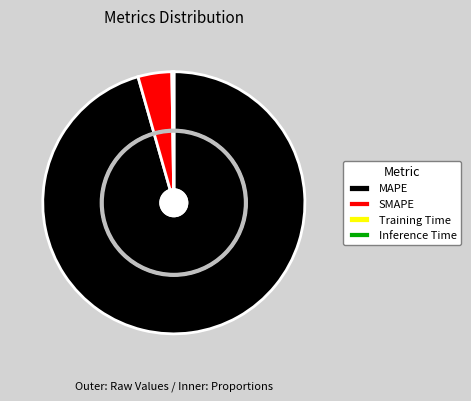

Is there any slice that represents more than half of the pie?

Yes